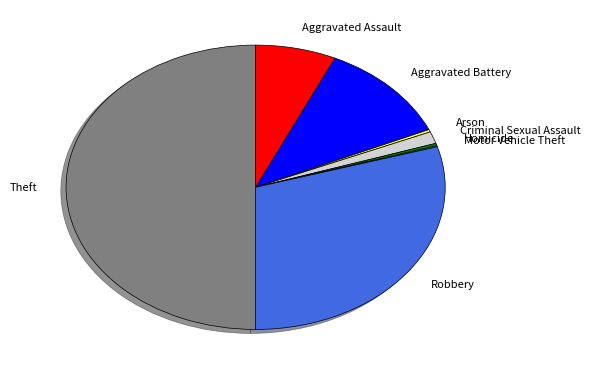

True or false: Theft accounts for 50% of the total.

True